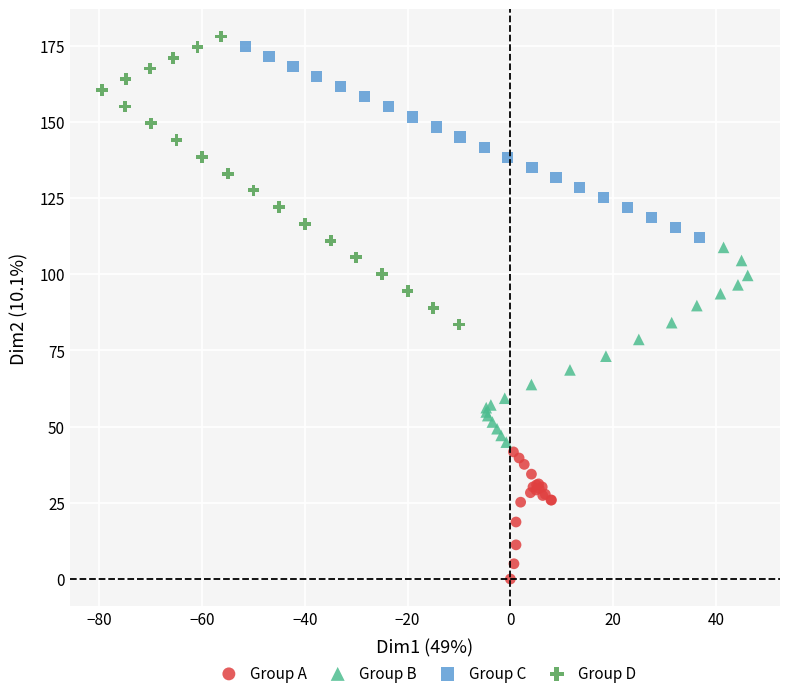

What are all the series names shown in the legend?

Group A, Group B, Group C, Group D